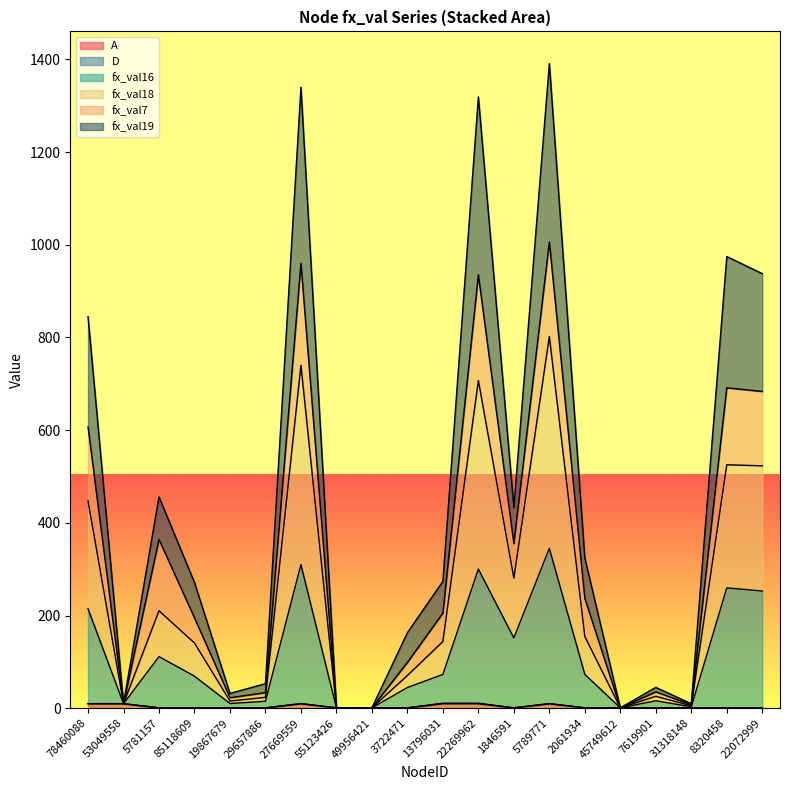

True or false: fx_val19 and fx_val18 cross at least once.

False